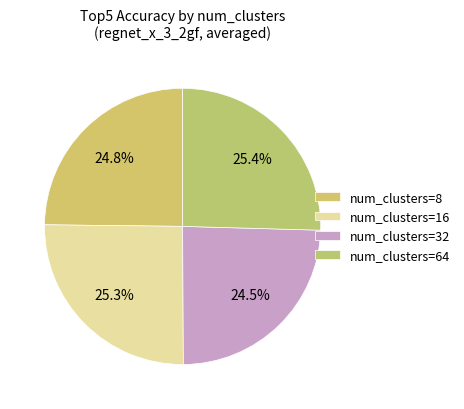

Which slice is the smallest?

32